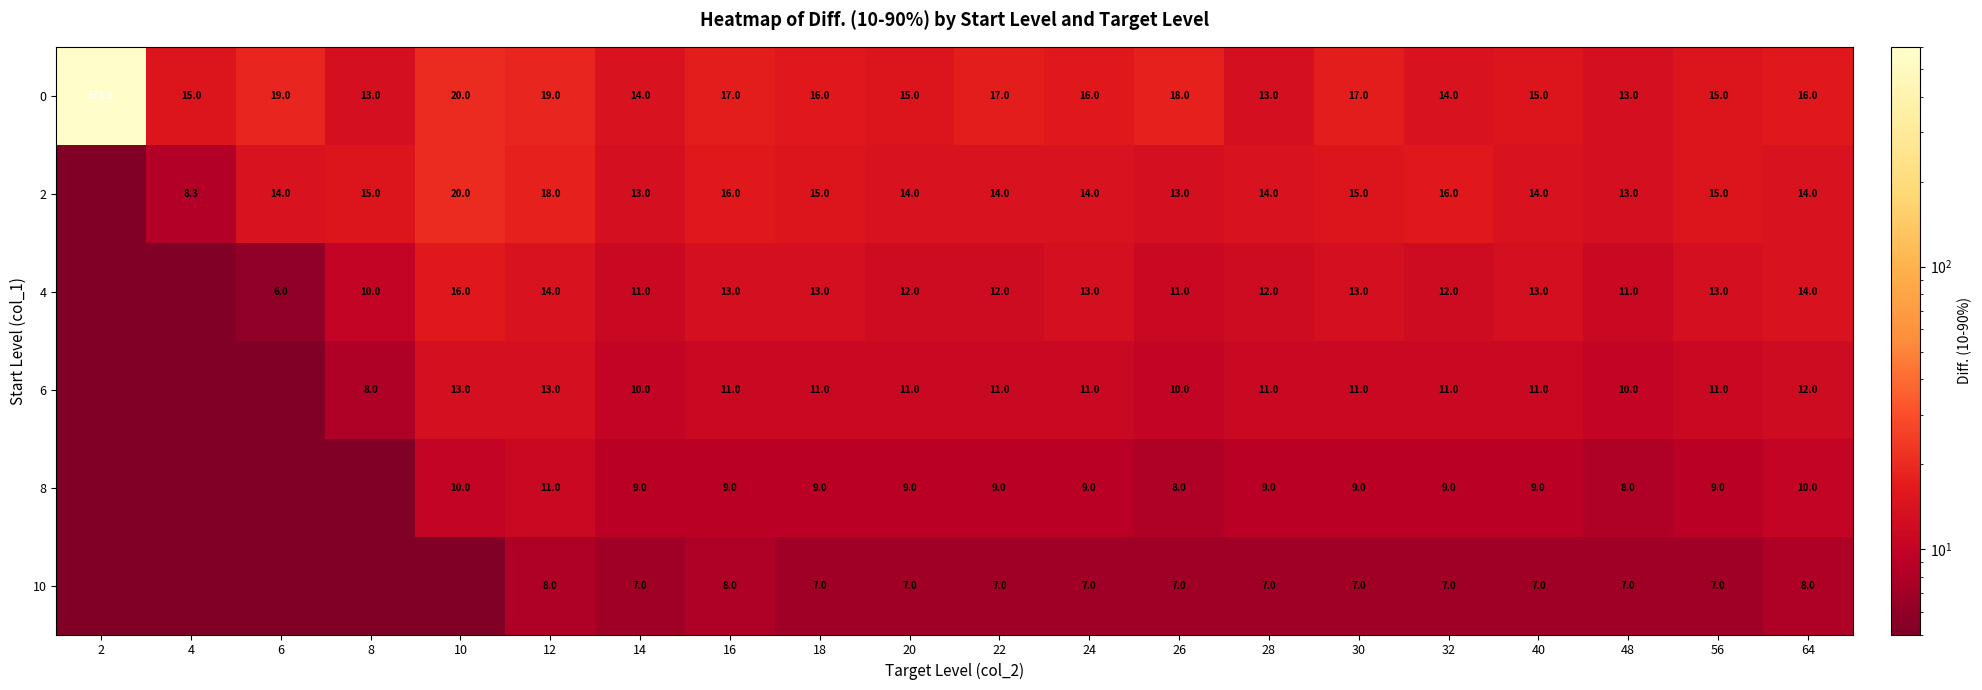

Is the value of 2 at 14 greater than the value of 8 at 30?

Yes